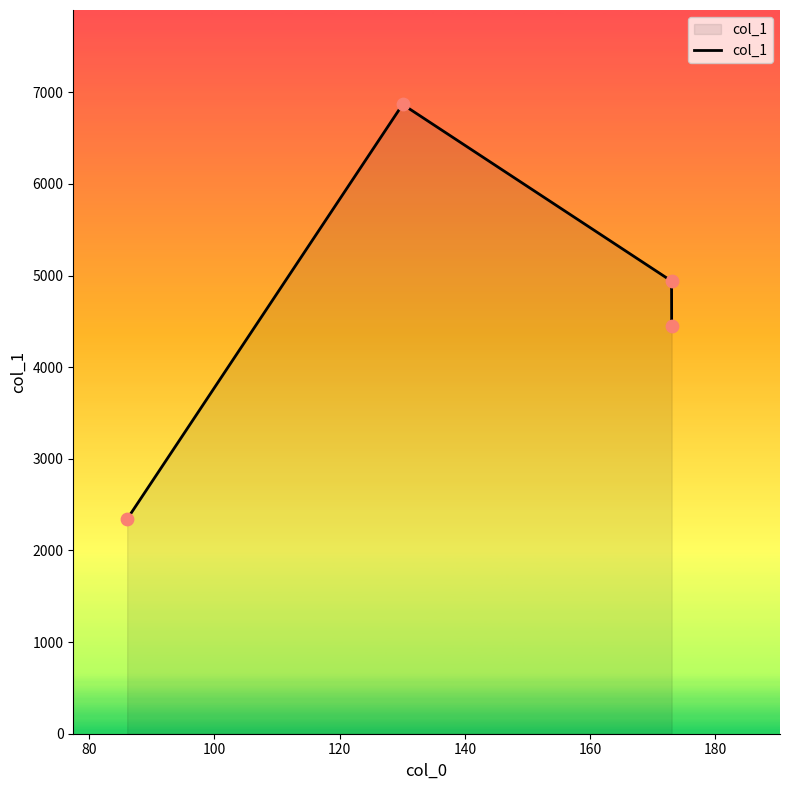

True or false: there are more than 1 points higher than both neighbors.

False